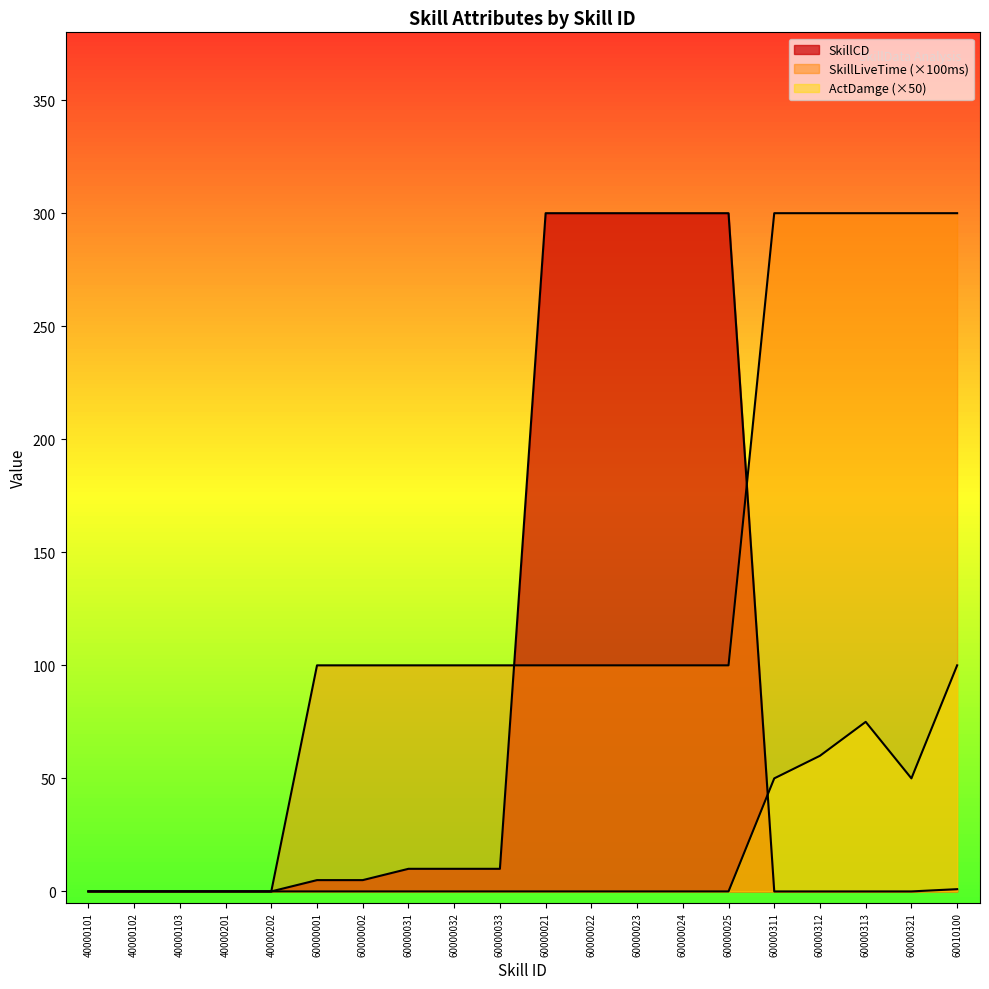

At which category is the sum across all series the highest?

60010100